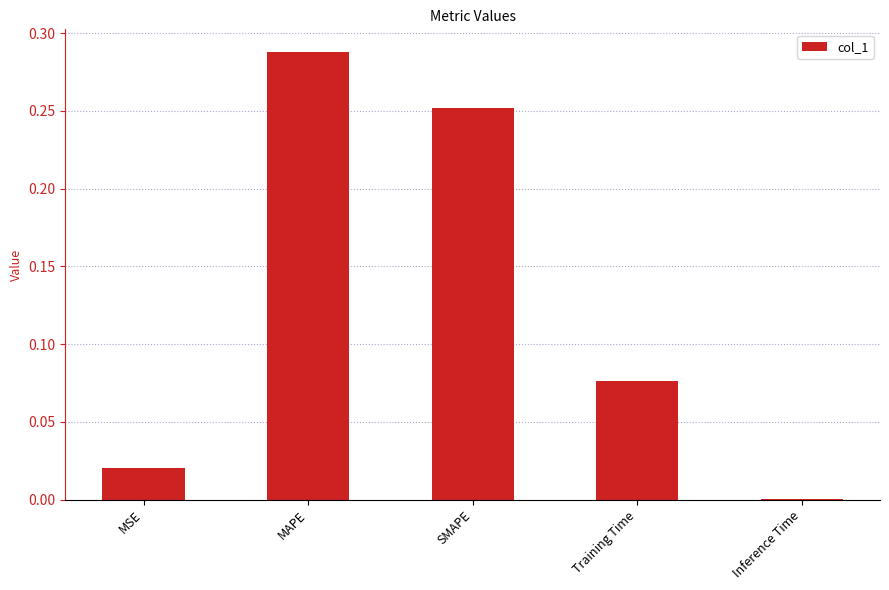

Which label corresponds to the largest value in the chart?

MAPE